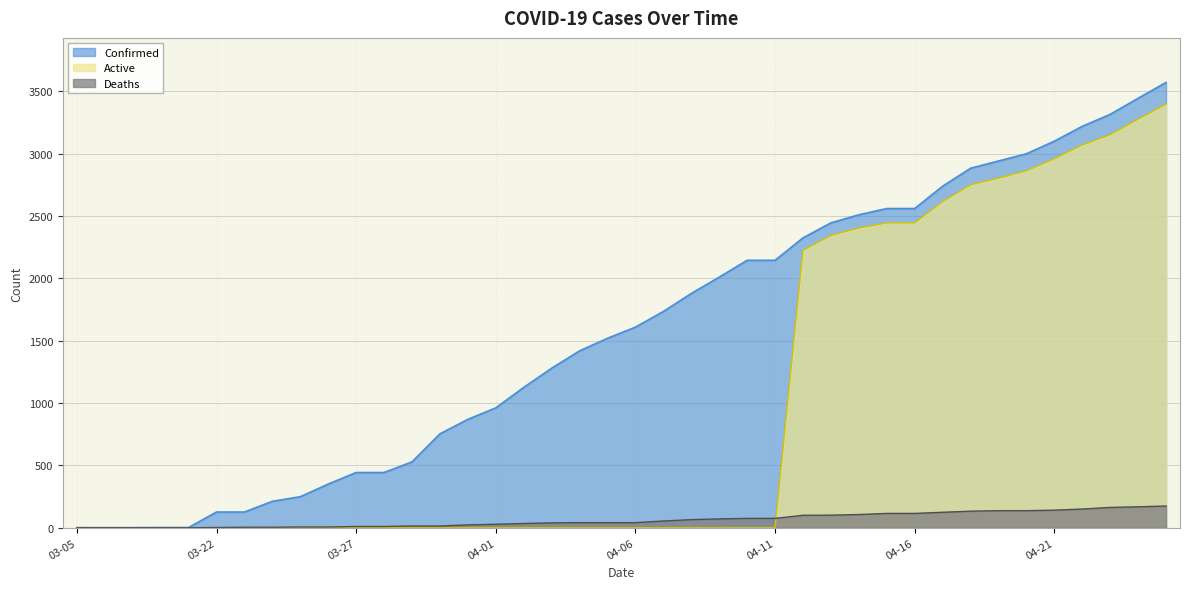

Which series has the widest spread of values?

Confirmed